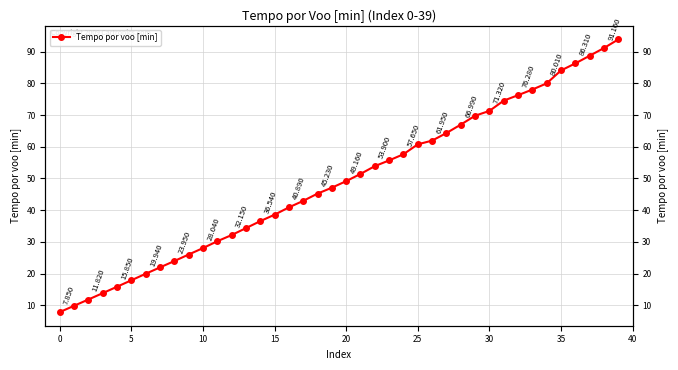

True or false: the data shows 37.2 at 26.

False